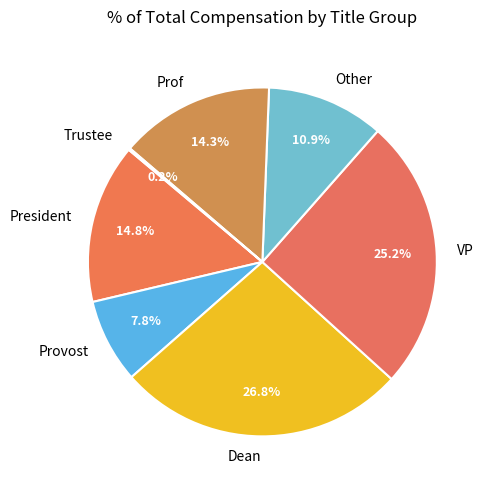

The VP slice represents 25% of the pie. True or false?

True